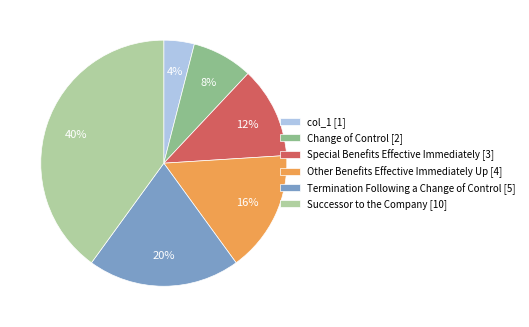

Is it true that Special Benefits Effective Immediately is 12% of the pie?

True